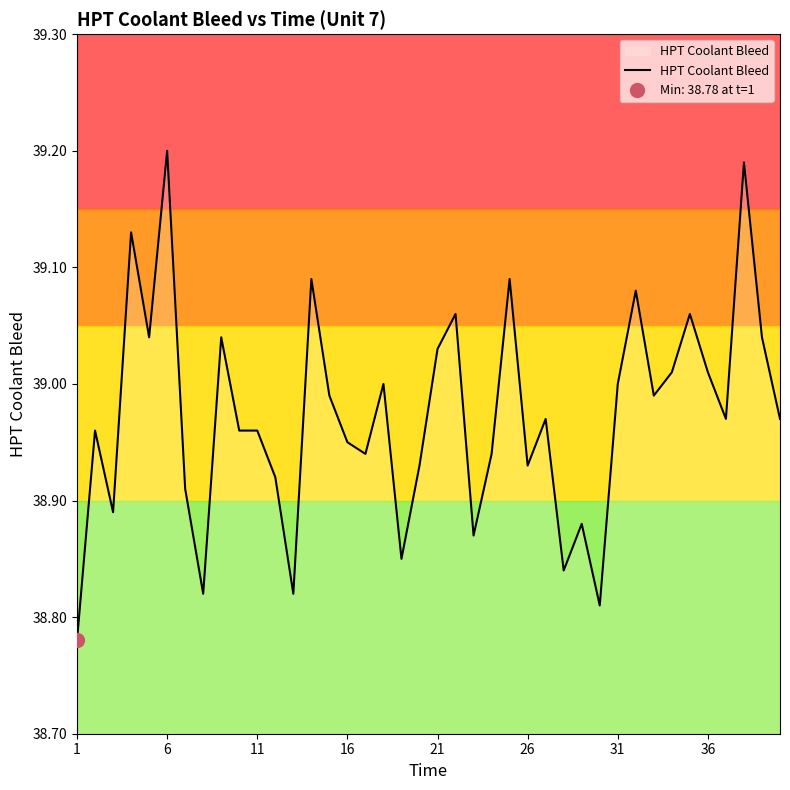

What is the greatest value displayed?

39.2